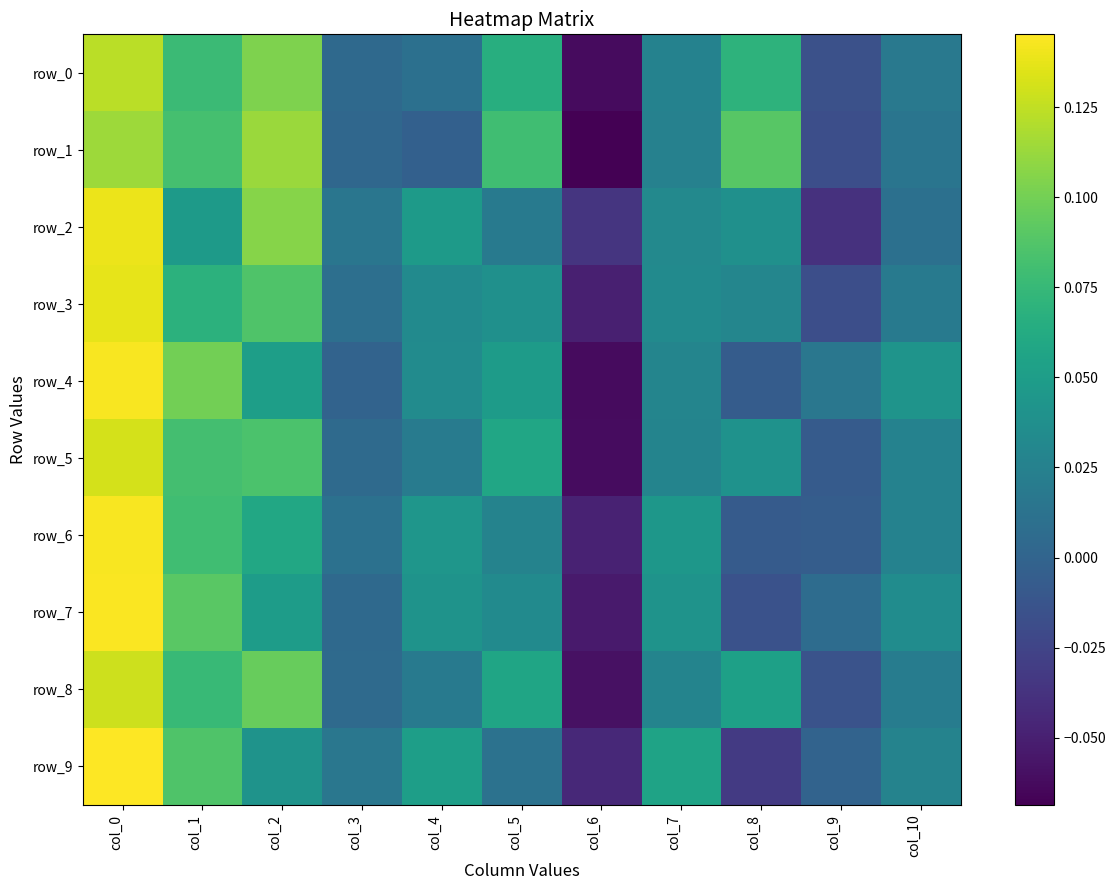

Where does the row_7 series first go above 0?

col_0